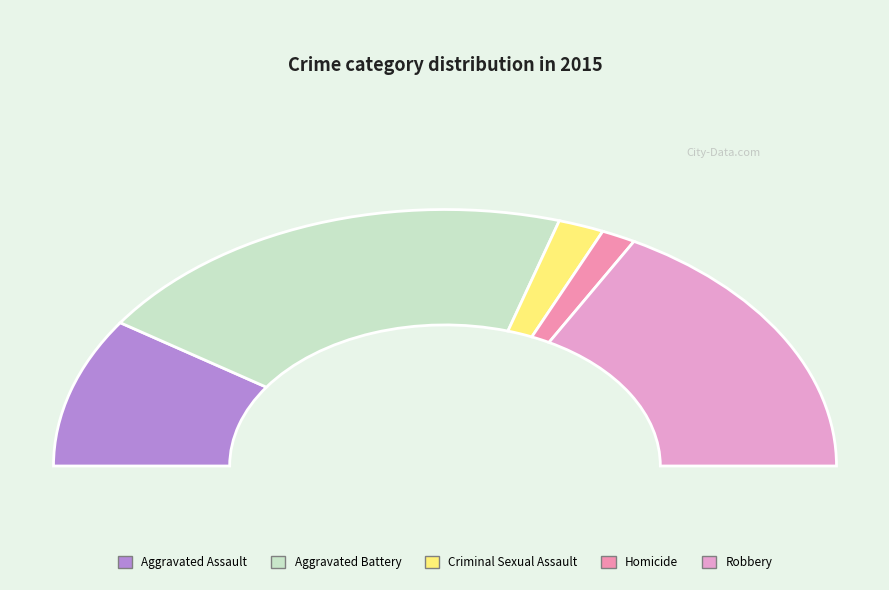

How many segments does this pie chart have?

5